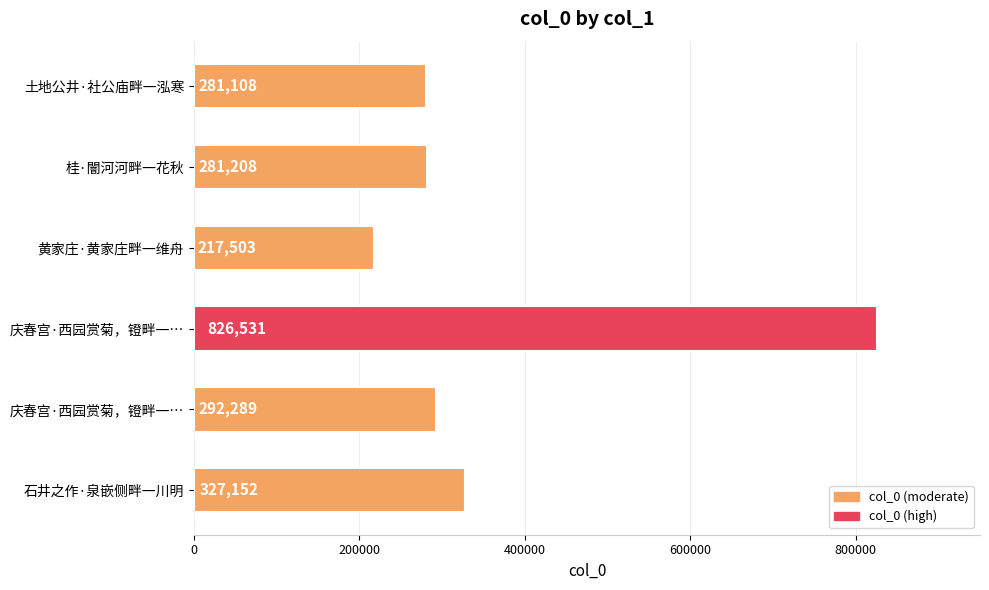

How many bars are there in total?

6